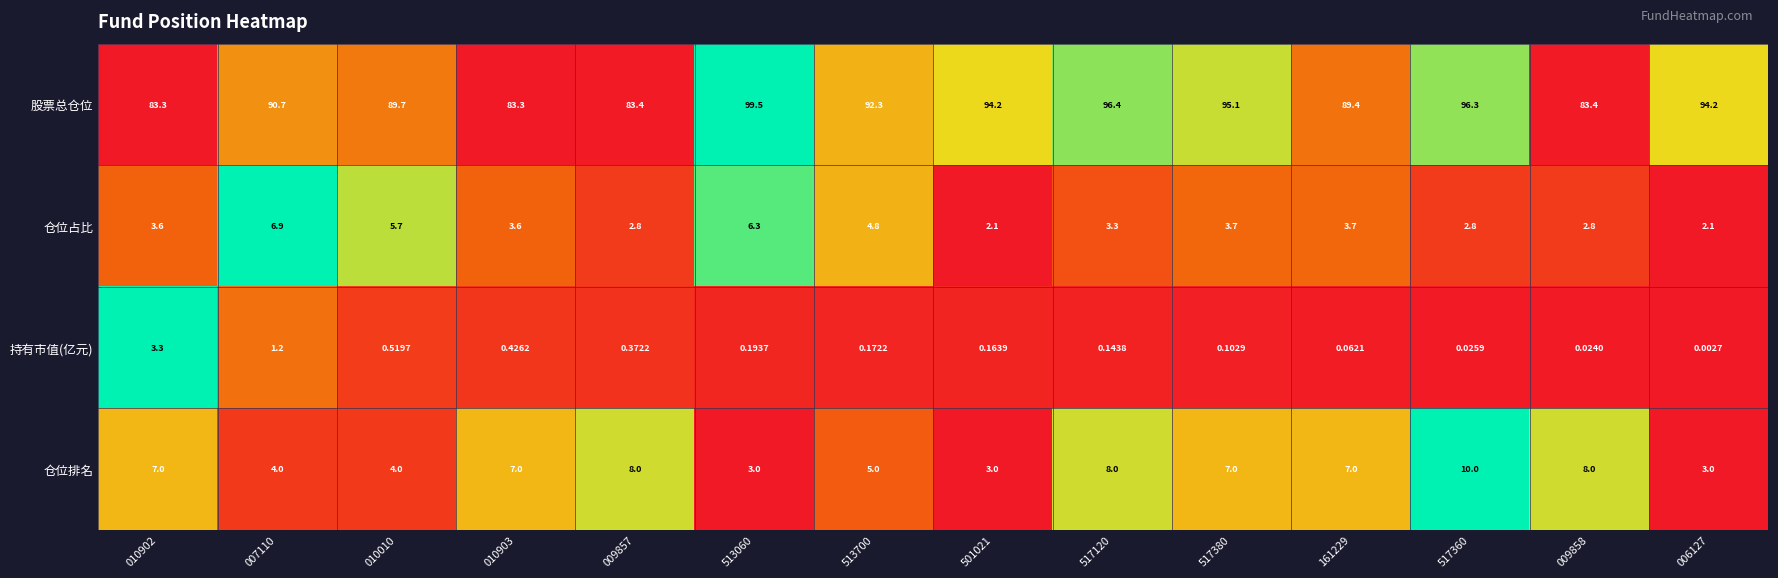

At which category does the chart reach its minimum across all series?

006127